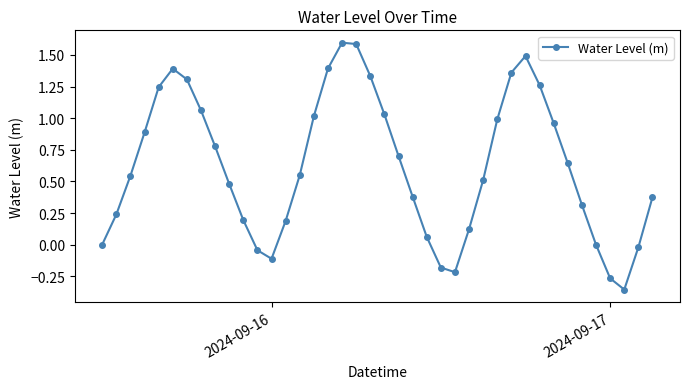

What is the maximum value shown in the chart?

1.6